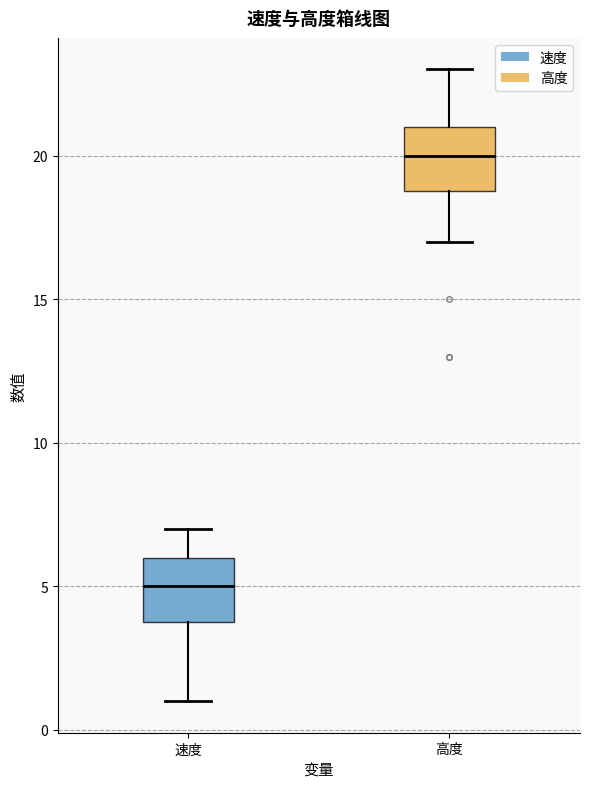

Where does the median line of the box for 速度 sit on the y-axis? The values are not printed on the chart, so give them approximately, as read against the axis.

5